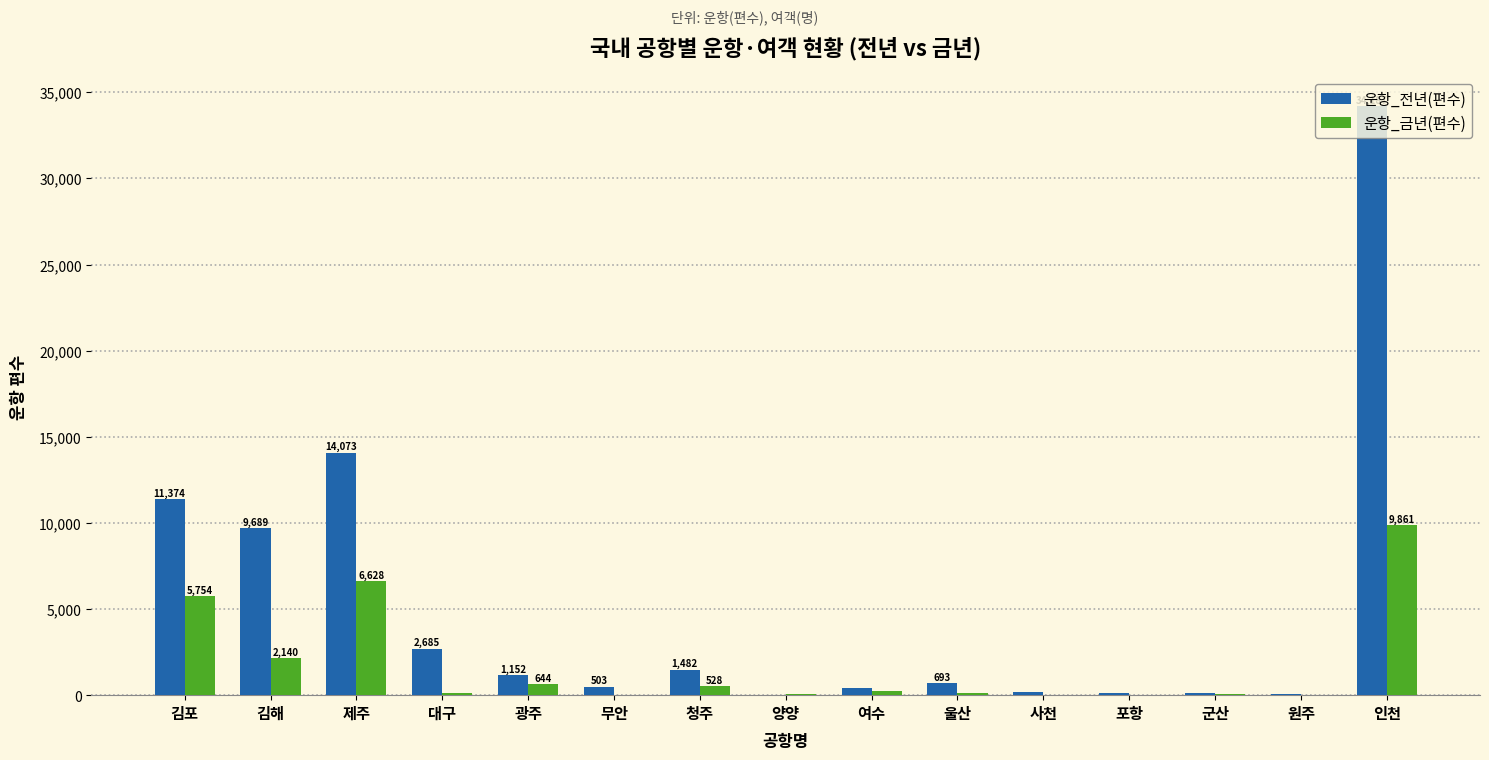

Reading left to right, transcribe all the data shown in this chart.

운항_전년(편수): 11374	9689	14073	2685	1152	503	1482	4	420	693	168	120	116	62	34187
운항_금년(편수): 5754	2140	6628	148	644	14	528	66	240	112	4	0	92	0	9861